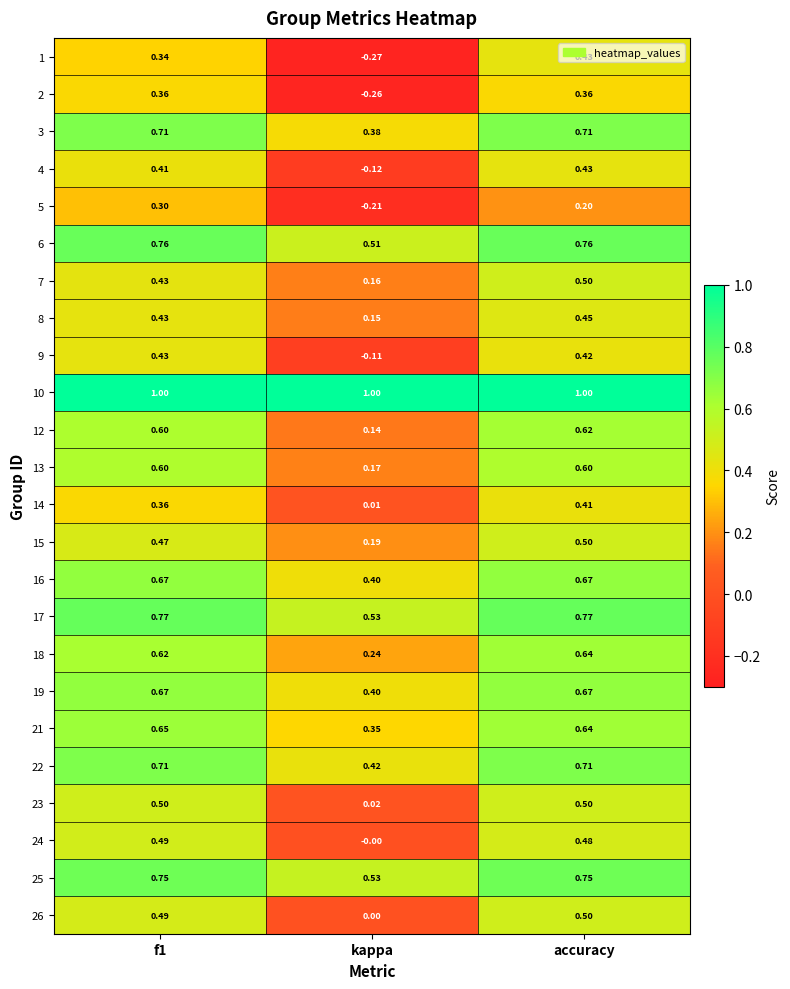

Where is 1 nearest to the value 0?

kappa